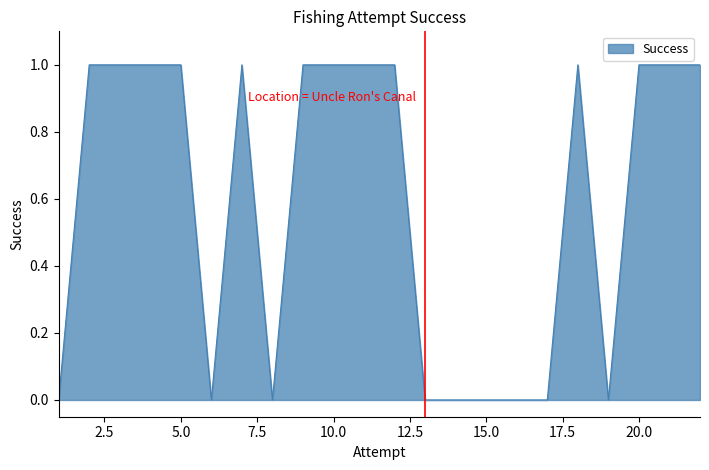

Does the chart display data point markers on the line(s)?

No